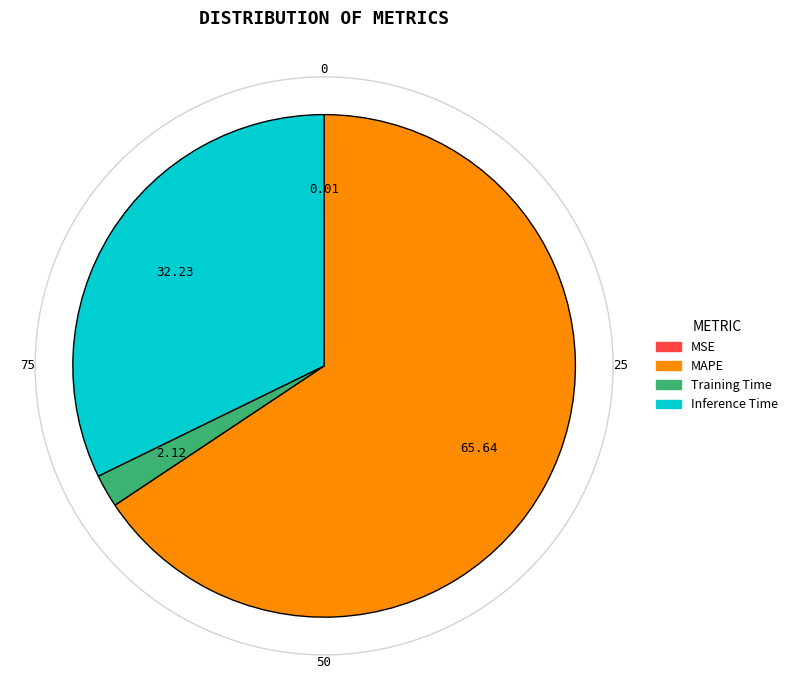

To the nearest percent, what is the average slice percentage?

25%